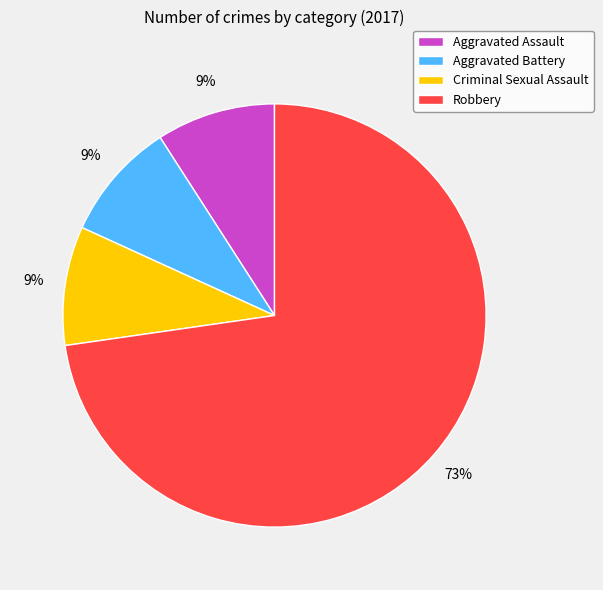

How many slices are in this pie chart?

4